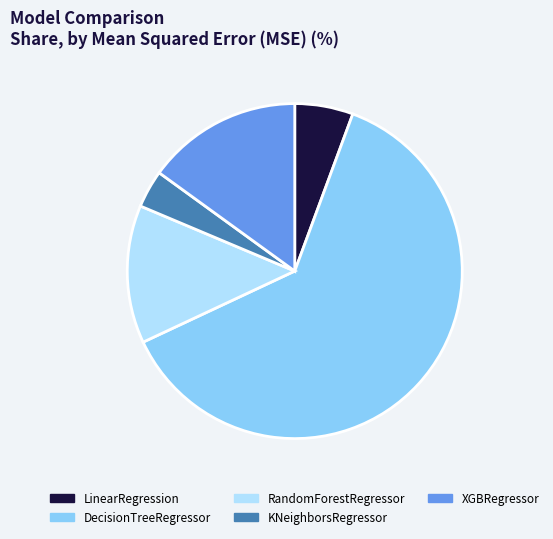

Is the sum of LinearRegression and DecisionTreeRegressor greater than half?

Yes